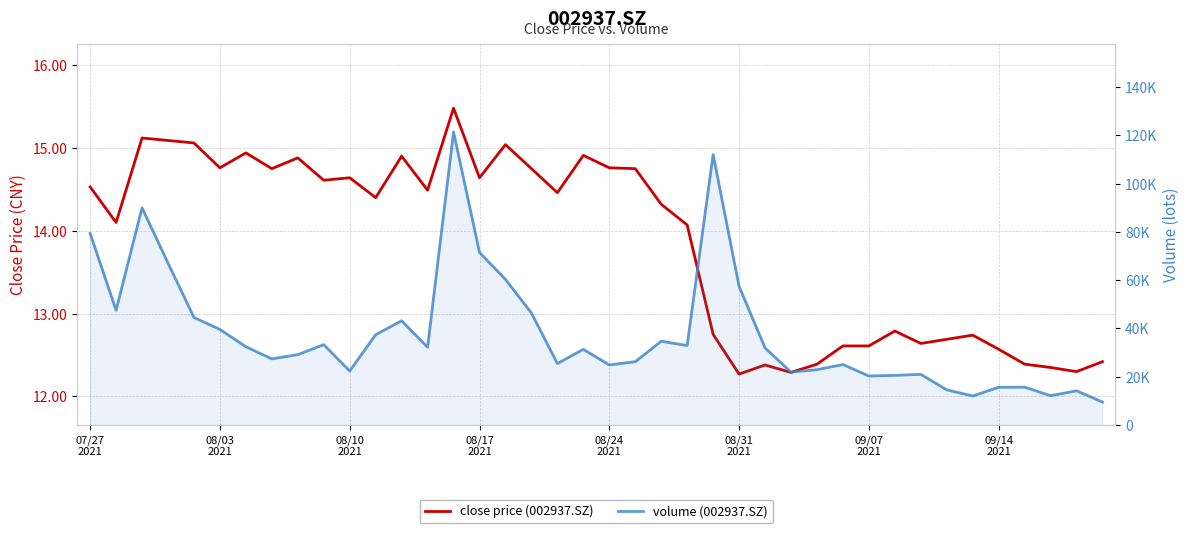

What is the value of the close price (002937.SZ) point at the 34th from the left?

12.7